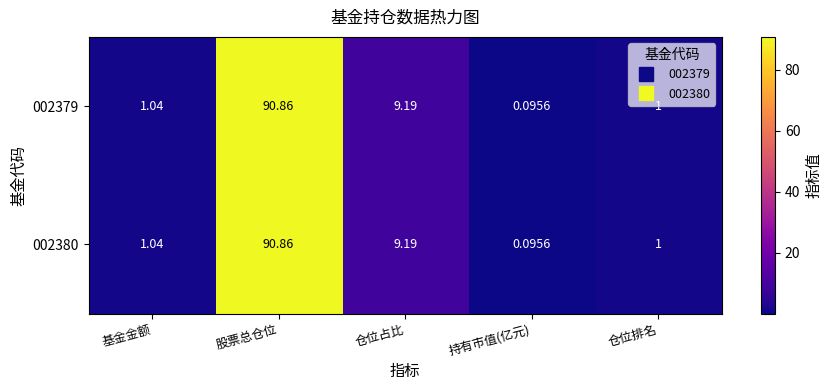

List the labels in order of 002380 value, smallest first.

持有市值(亿元), 仓位排名, 基金金额, 仓位占比, 股票总仓位